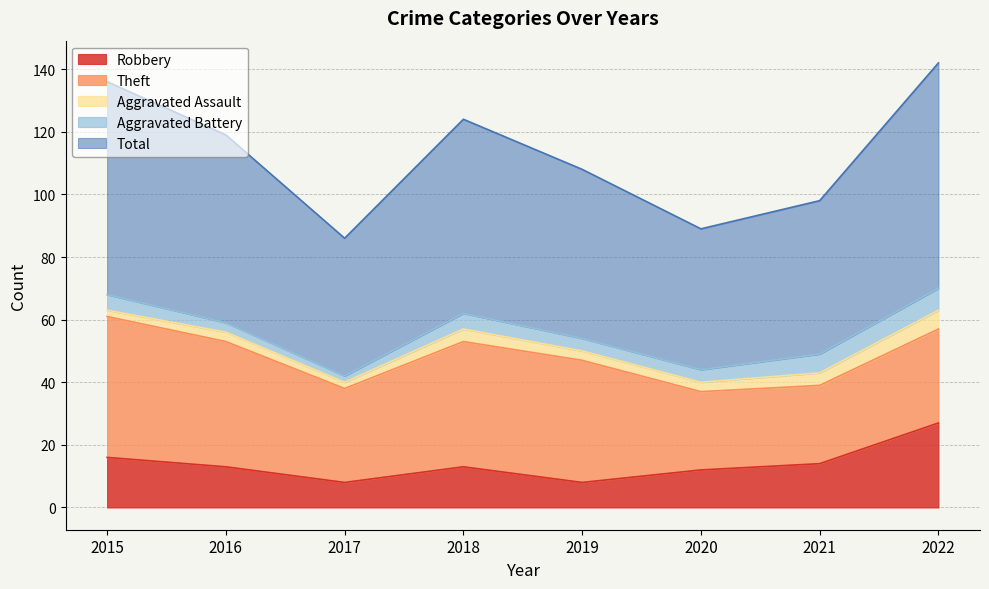

Reading left to right, transcribe all the data shown in this chart.

Robbery: 16	13	8	13	8	12	14	27
Theft: 45	40	30	40	39	25	25	30
Aggravated Assault: 2	3	2	4	3	3	4	6
Aggravated Battery: 5	3	2	5	4	4	6	7
Total: 68	60	44	62	54	45	49	72